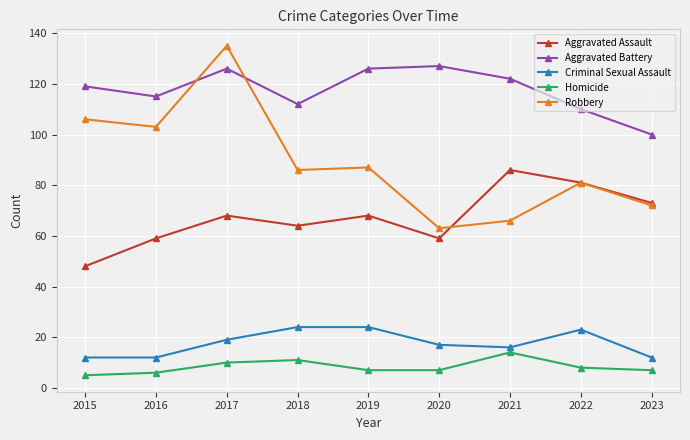

True or false: Homicide has more than 0 points higher than both neighbors.

True